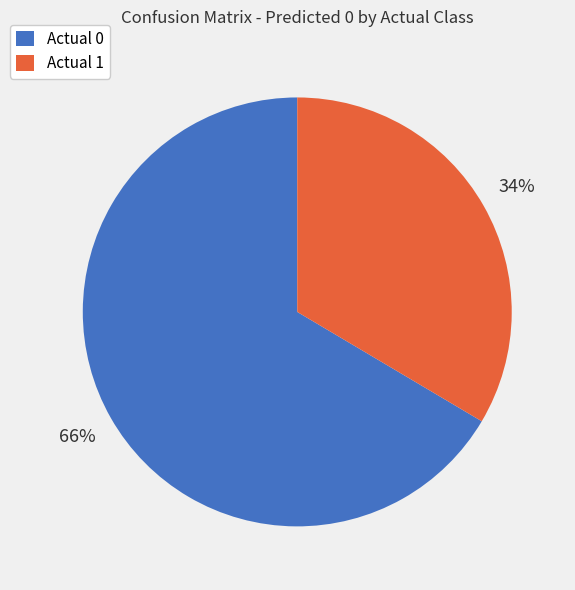

Which slice is the smallest?

Actual 1